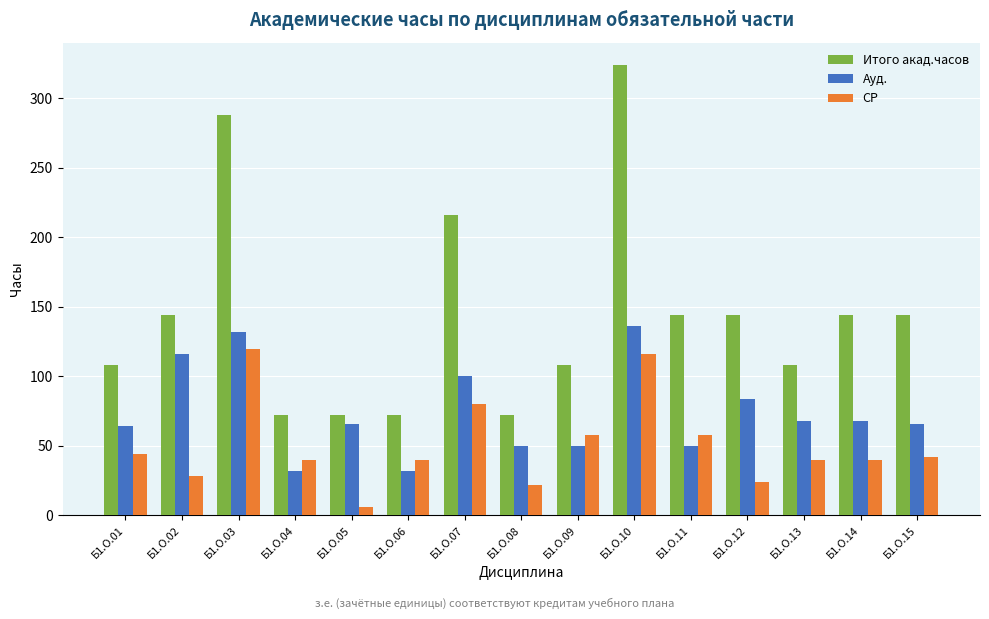

What is the value of the Ауд. bar at the 10th from the left?

136